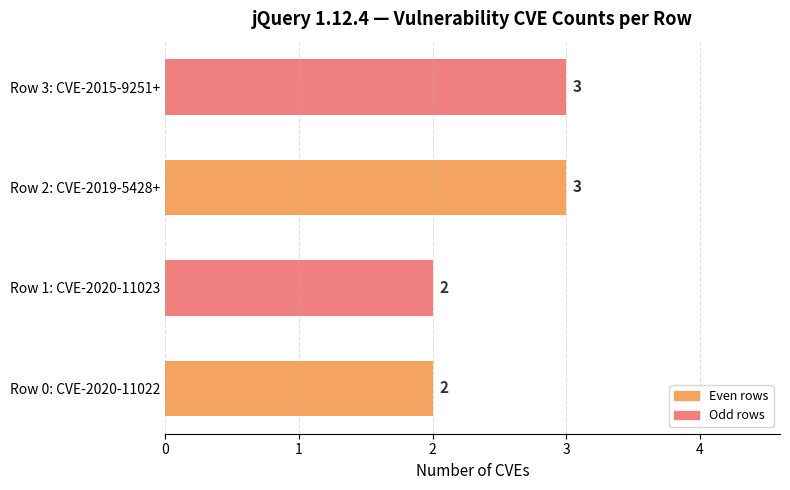

What is the greatest value displayed?

3